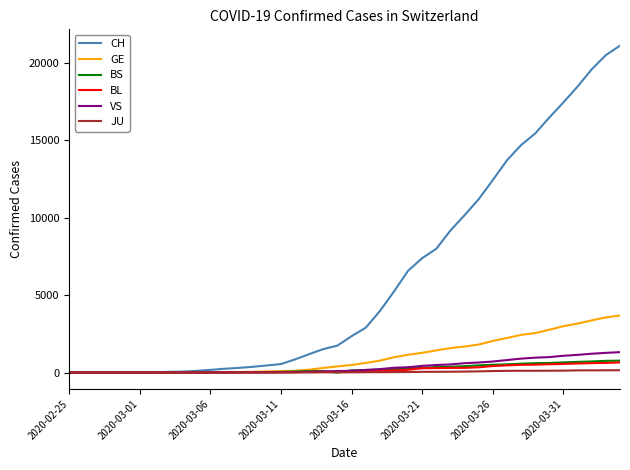

What is the greatest value displayed?

21088